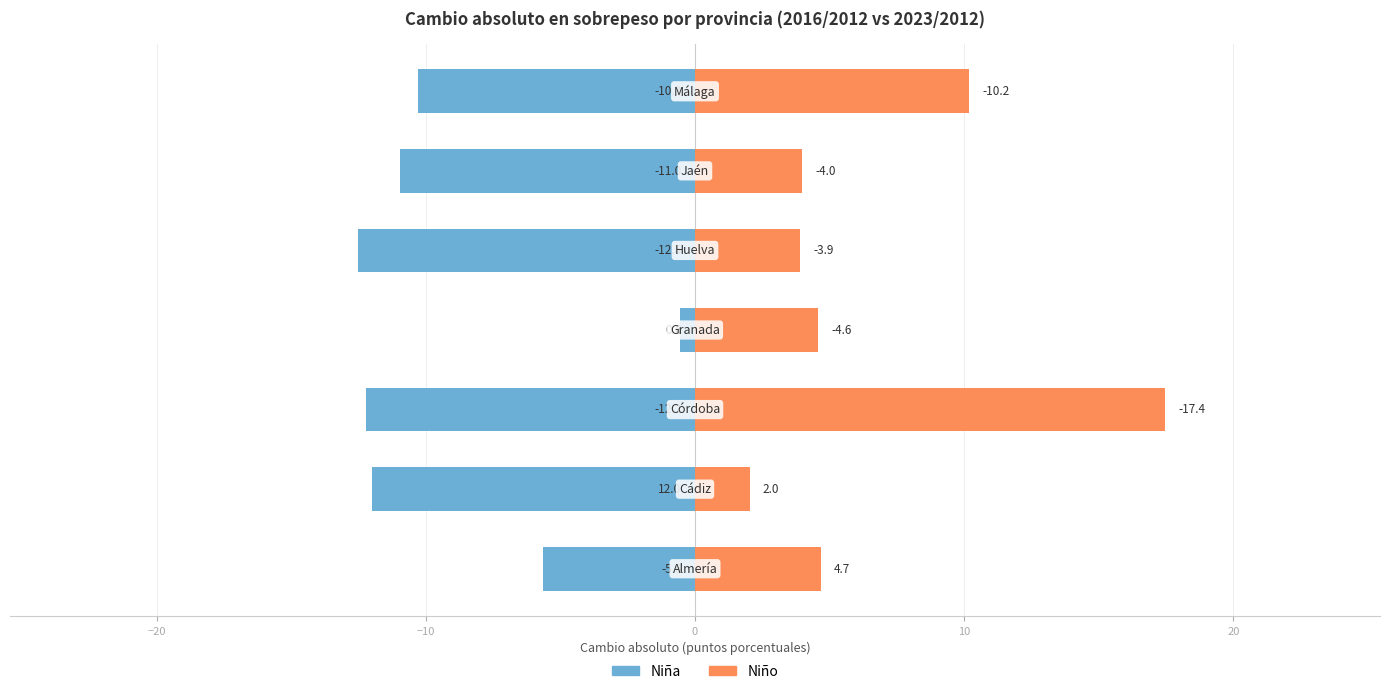

The Niño series shows 2.0 at 20. True or false?

False